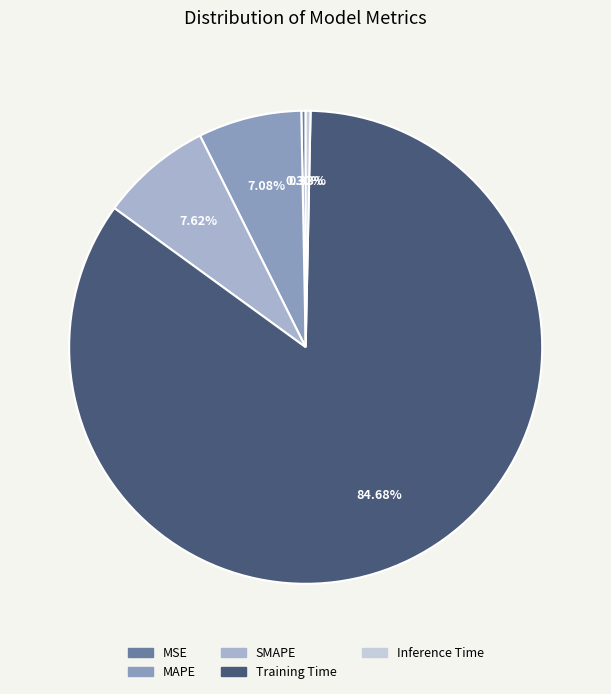

The MSE slice represents 0% of the pie. True or false?

True